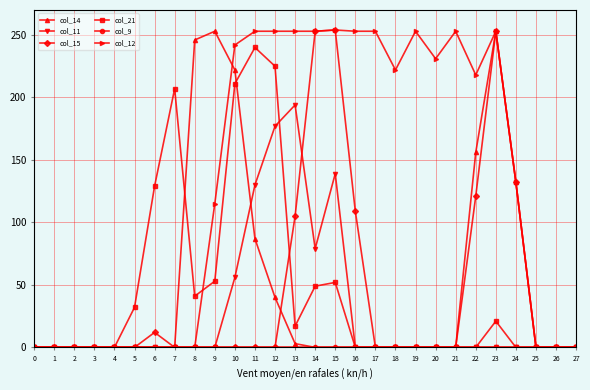

What is the maximum value shown in the chart?

254